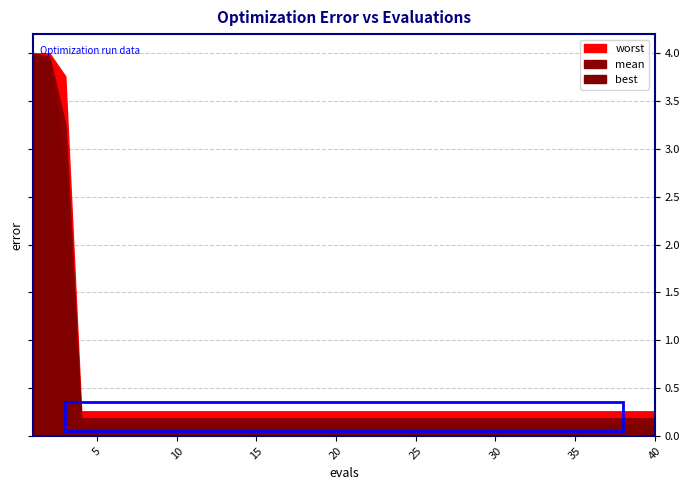

Which category has the highest value across all series?

1